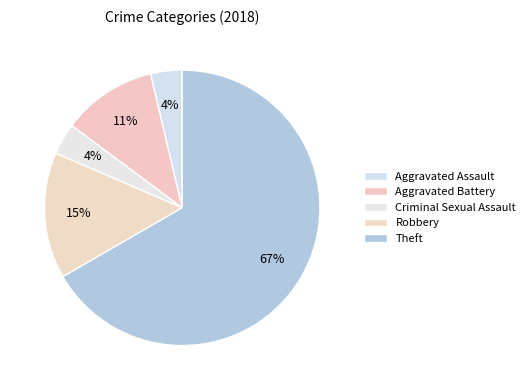

The Theft slice represents 74% of the pie. True or false?

False